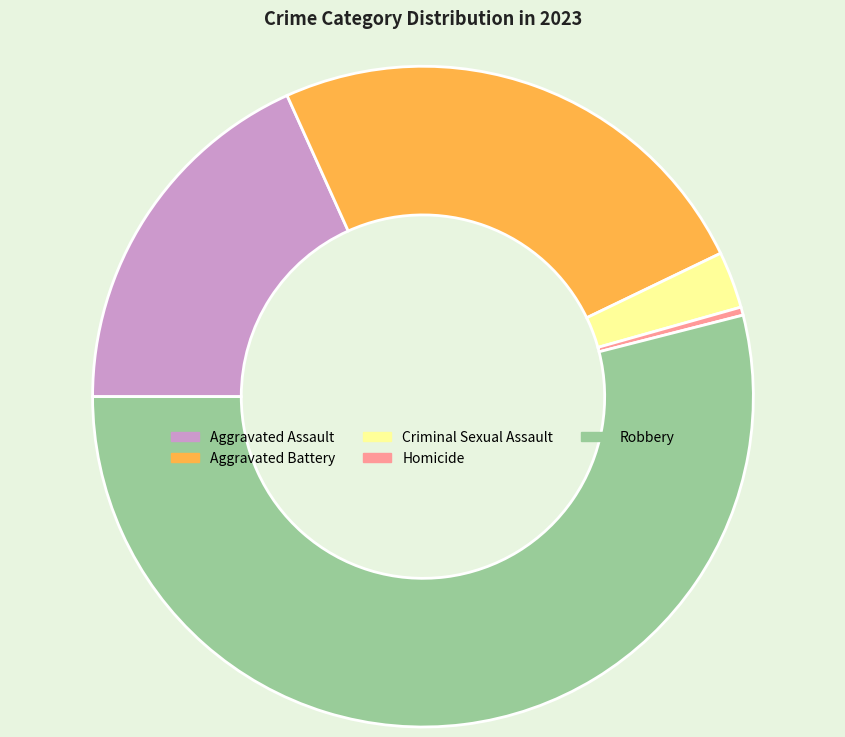

Is the sum of Aggravated Battery and Aggravated Assault greater than half?

No